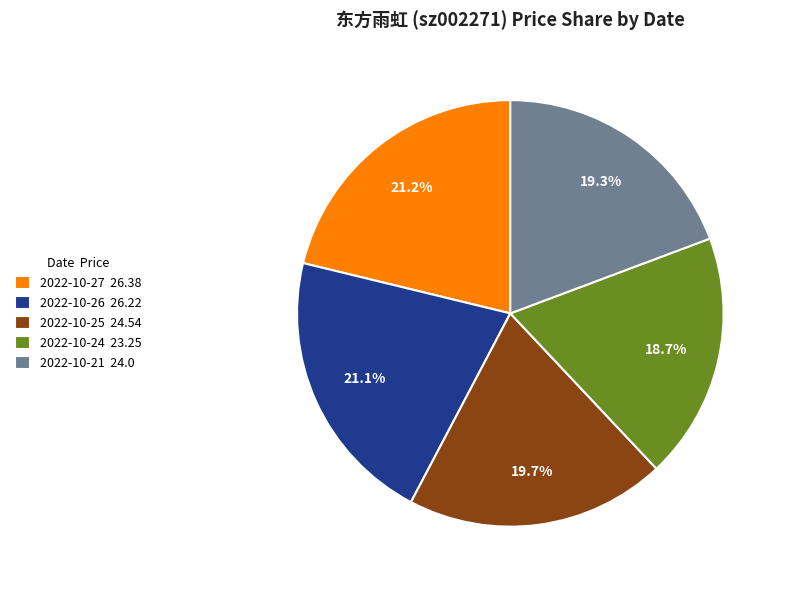

True or false: 2022-10-27 accounts for 35% of the total.

False